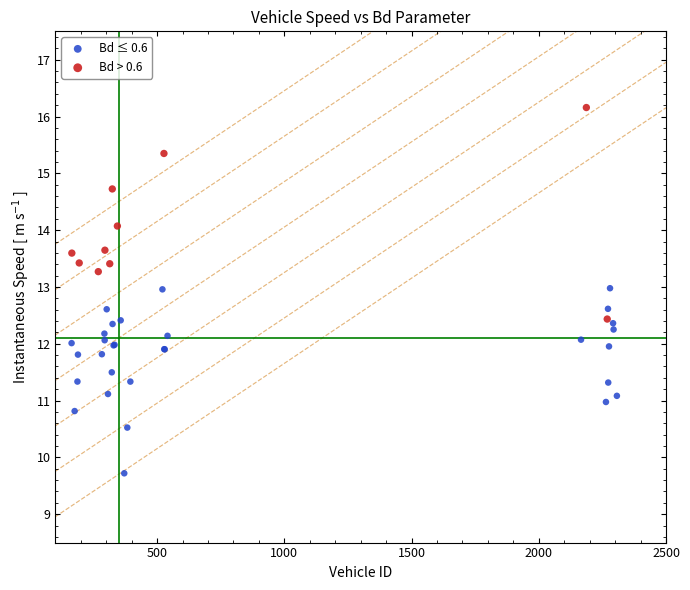

Which series reaches the maximum Y coordinate?

Bd > 0.6